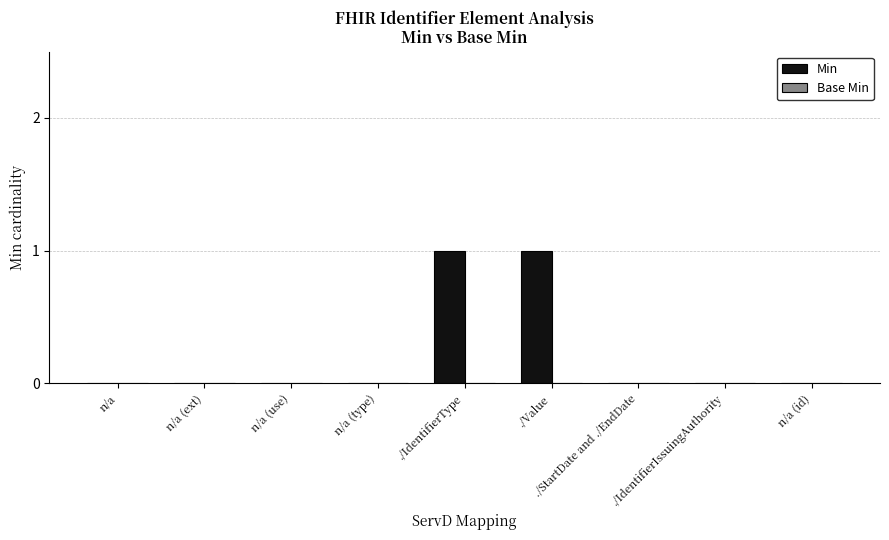

Is it true that the value at ./StartDate and ./EndDate is 0?

True